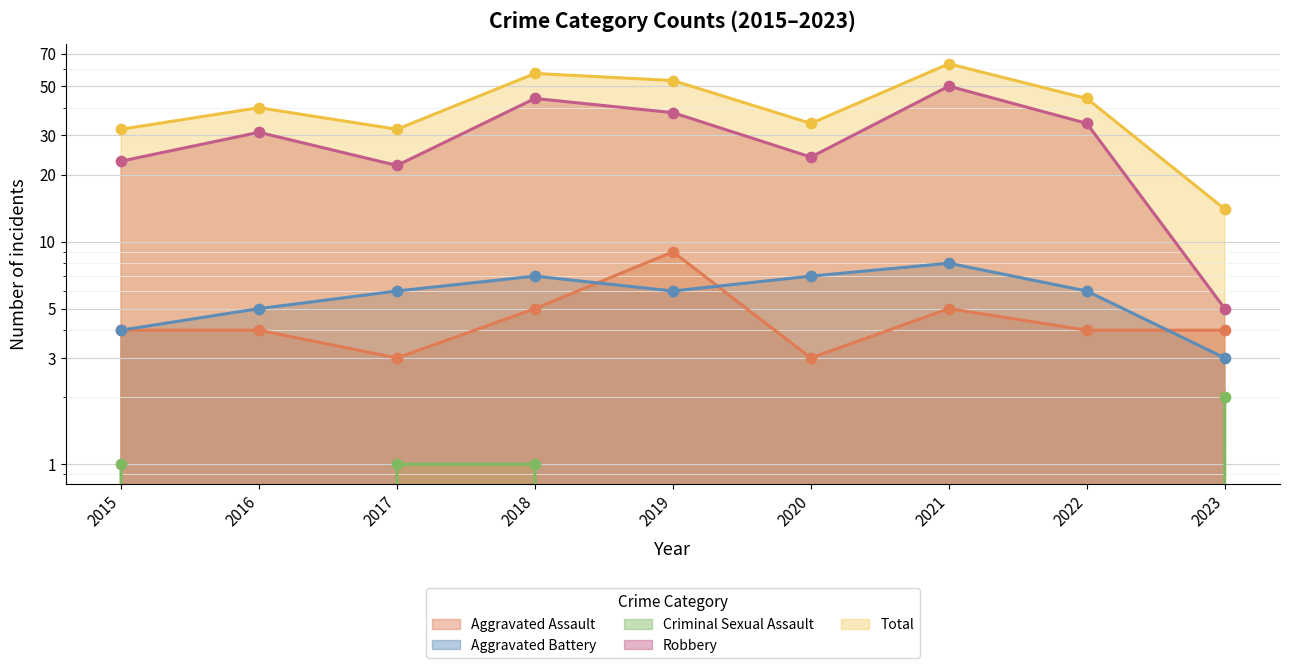

At how many categories does at least one series exceed 29?

8